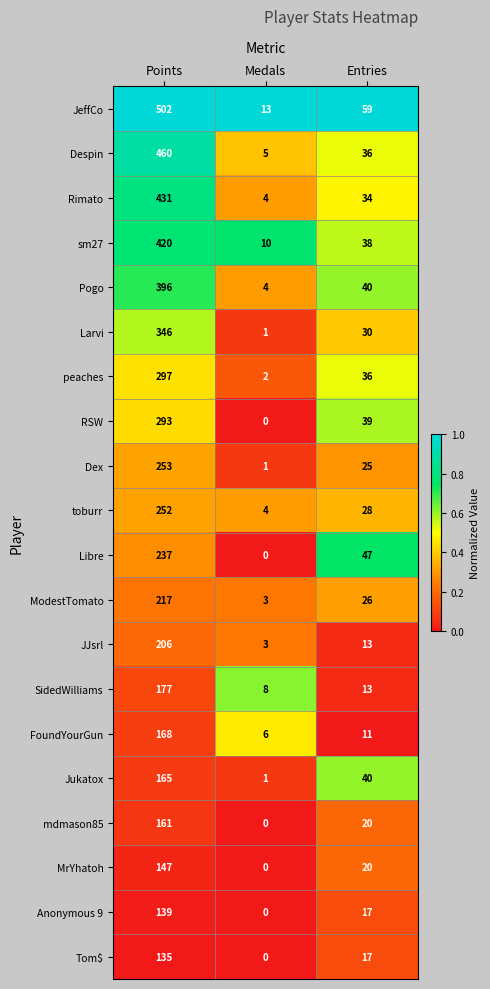

The value of ModestTomato at Points is 91. True or false?

False